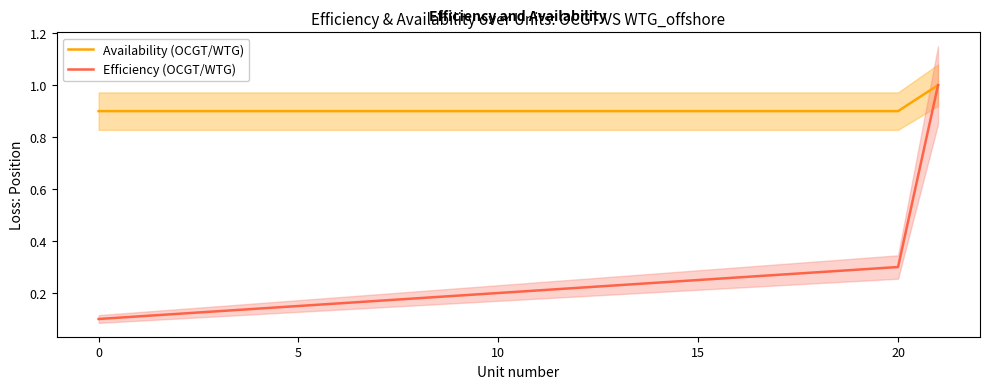

What is the sum of all Efficiency (OCGT/WTG) values?

5.2